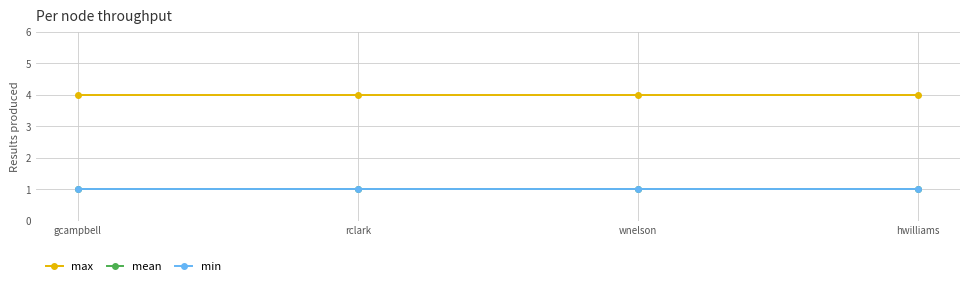

True or false: min has more than 2 interior local peaks.

False